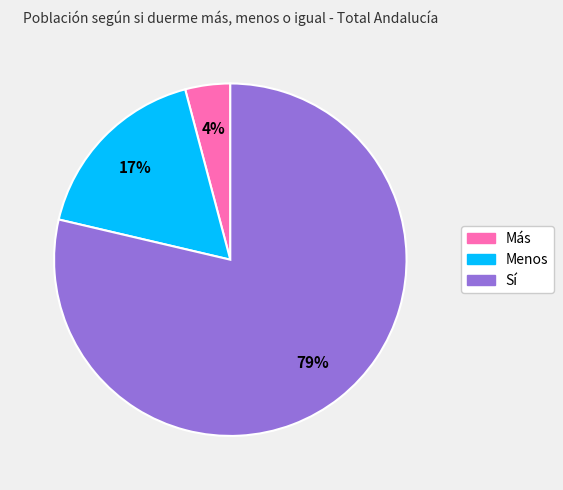

Rank the categories by value from lowest to highest.

Más, Menos, Sí